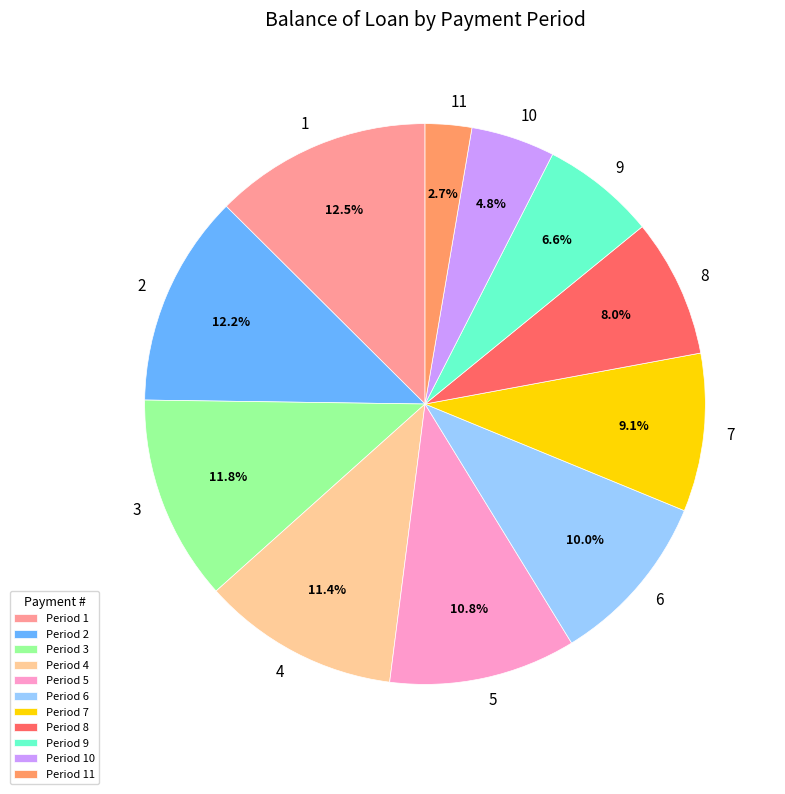

How many segments does this pie chart have?

11